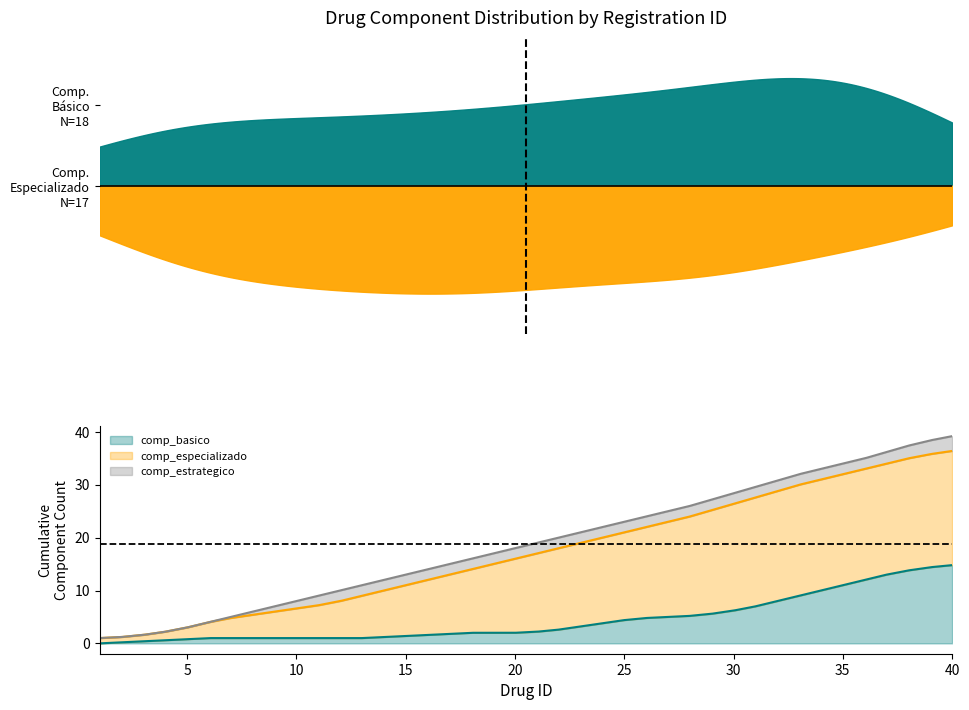

What is the value of the id_values point at the 40th from the left?

40